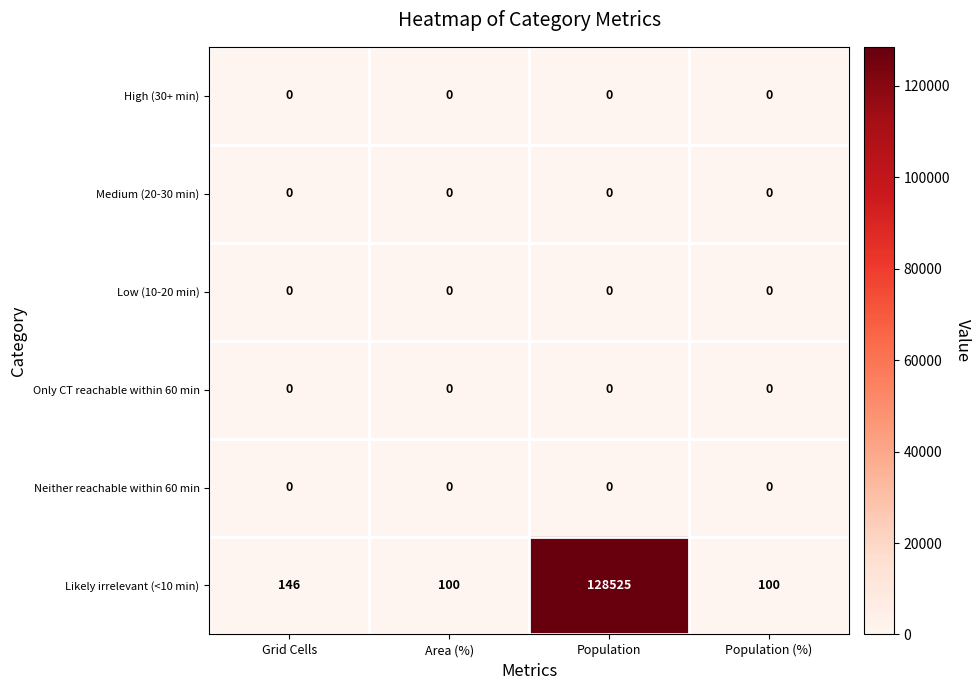

Which label corresponds to the largest value in the chart?

Population